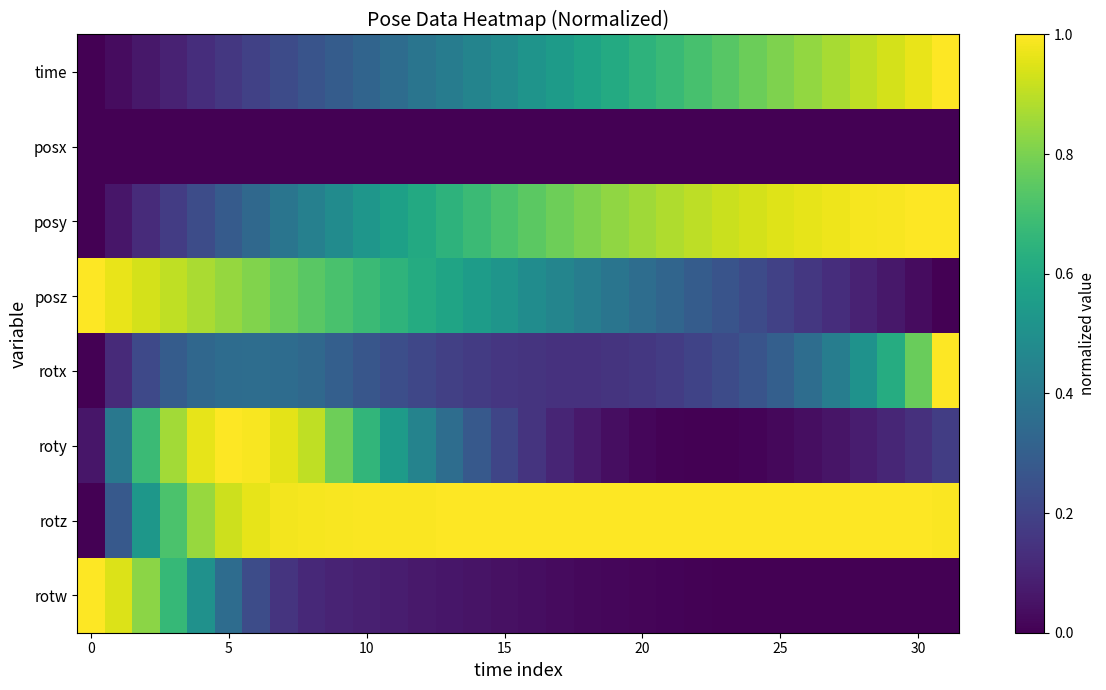

What is the greatest value displayed?

1.0